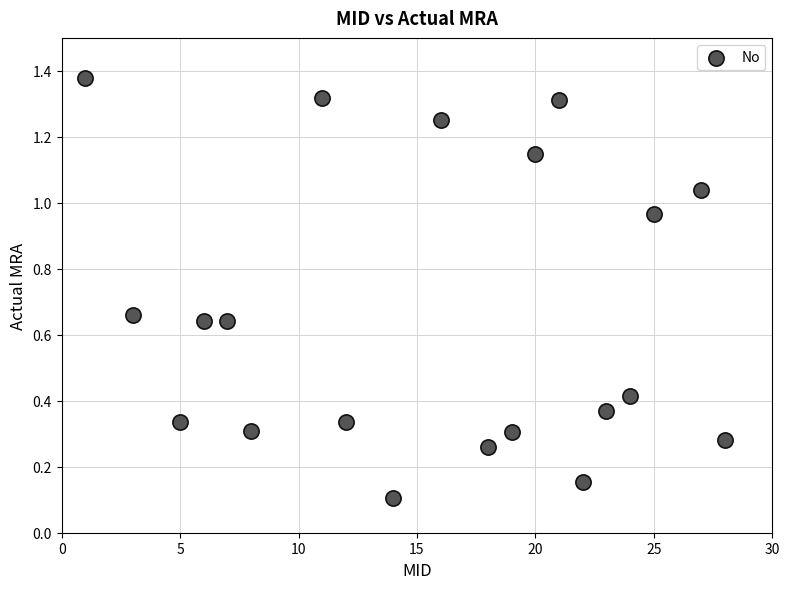

What is the range of X values (max minus min)?

27.0